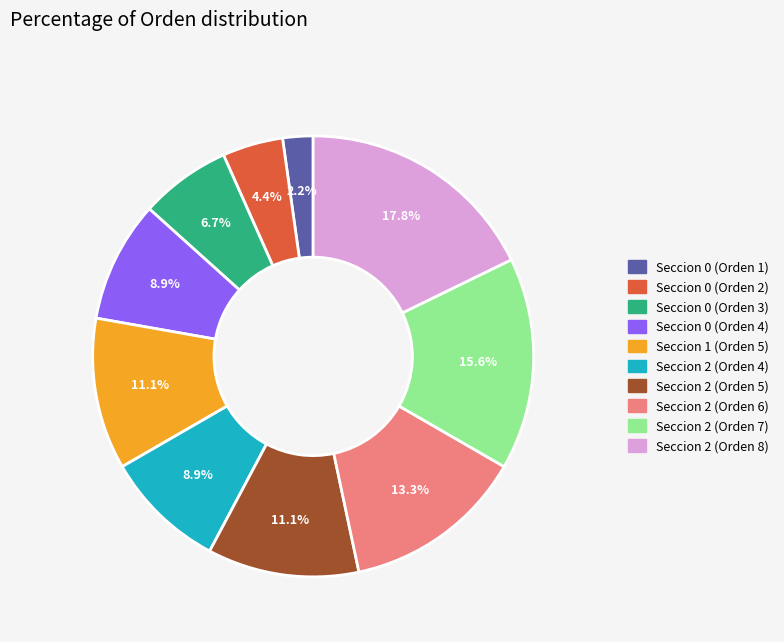

Does any single category account for the majority?

No